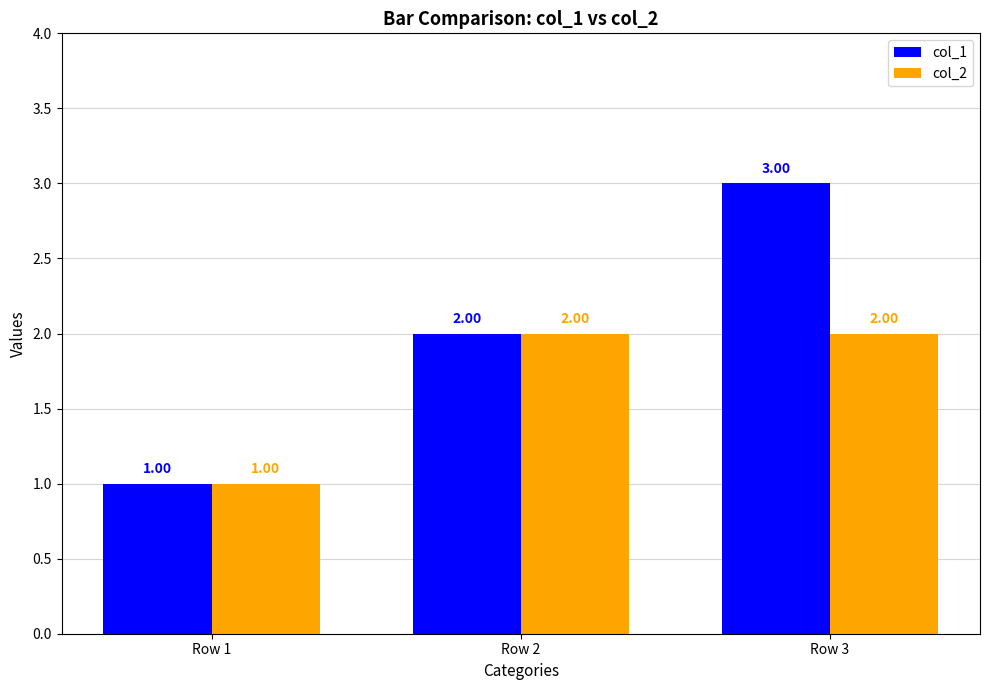

Reading right to left, list all the values displayed in this chart.

col_1: Row 3=3	Row 2=2	Row 1=1
col_2: Row 3=2	Row 2=2	Row 1=1